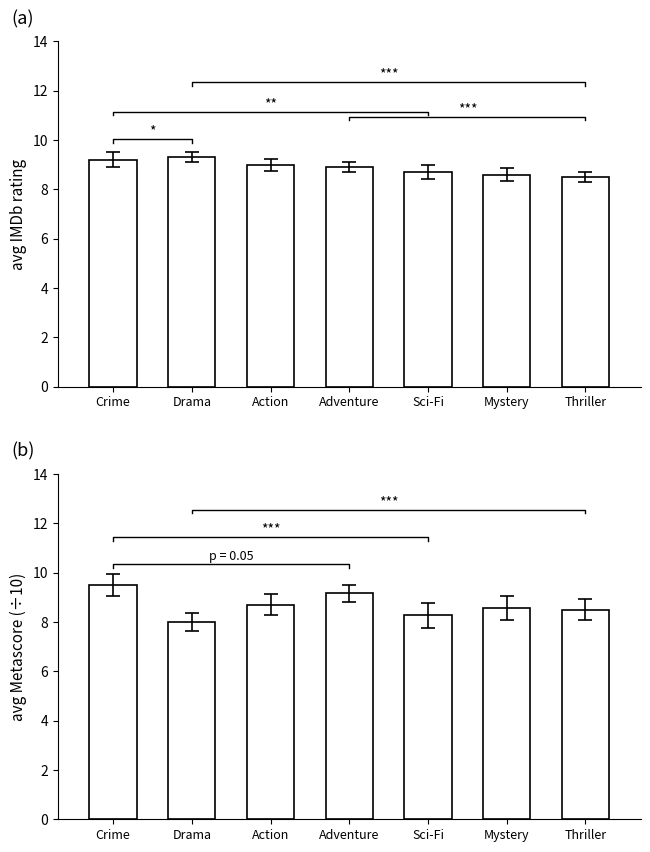

How many data points in Avg Metascore are above 8?

6